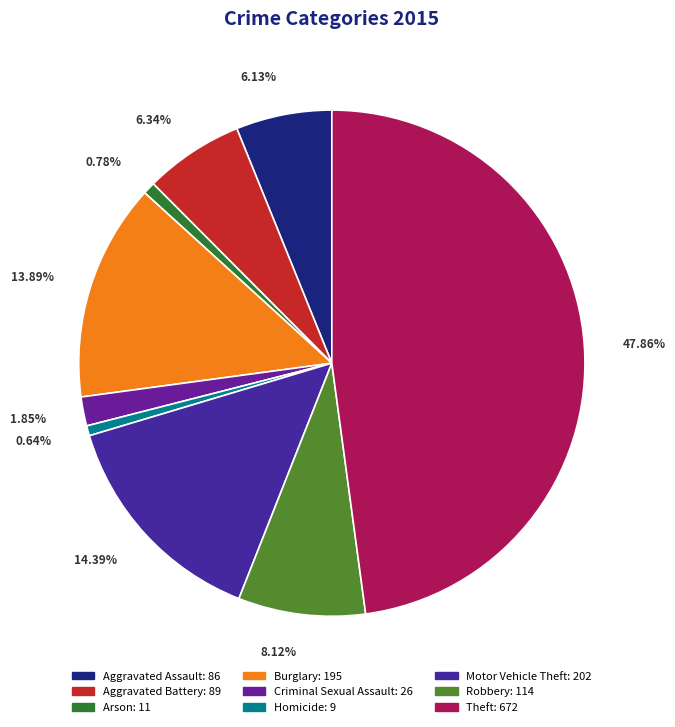

To the nearest percent, what portion does Criminal Sexual Assault represent?

2%